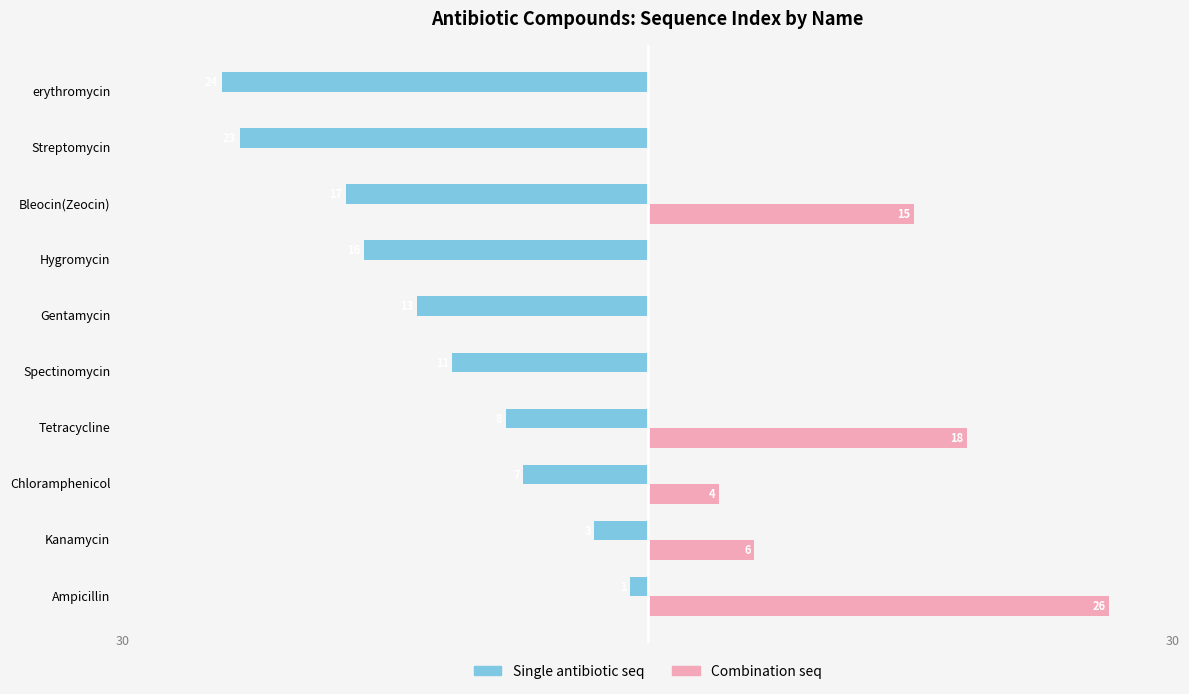

What is the maximum value shown in the chart?

26